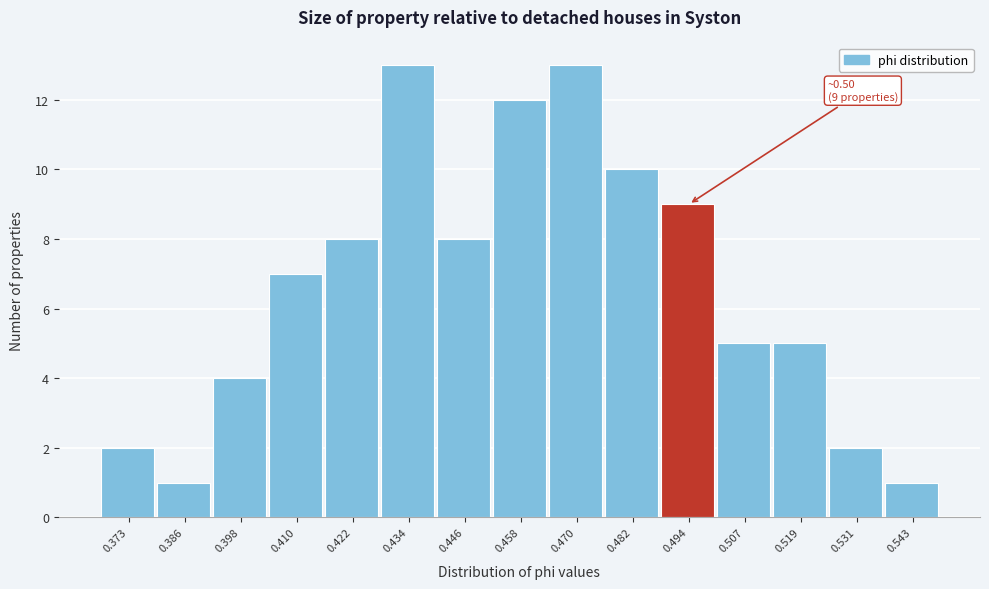

Reading right to left, transcribe all the data shown in this chart.

0.543=1	0.531=2	0.519=5	0.507=5	0.494=9	0.482=10	0.470=13	0.458=12	0.446=8	0.434=13	0.422=8	0.410=7	0.398=4	0.386=1	0.373=2